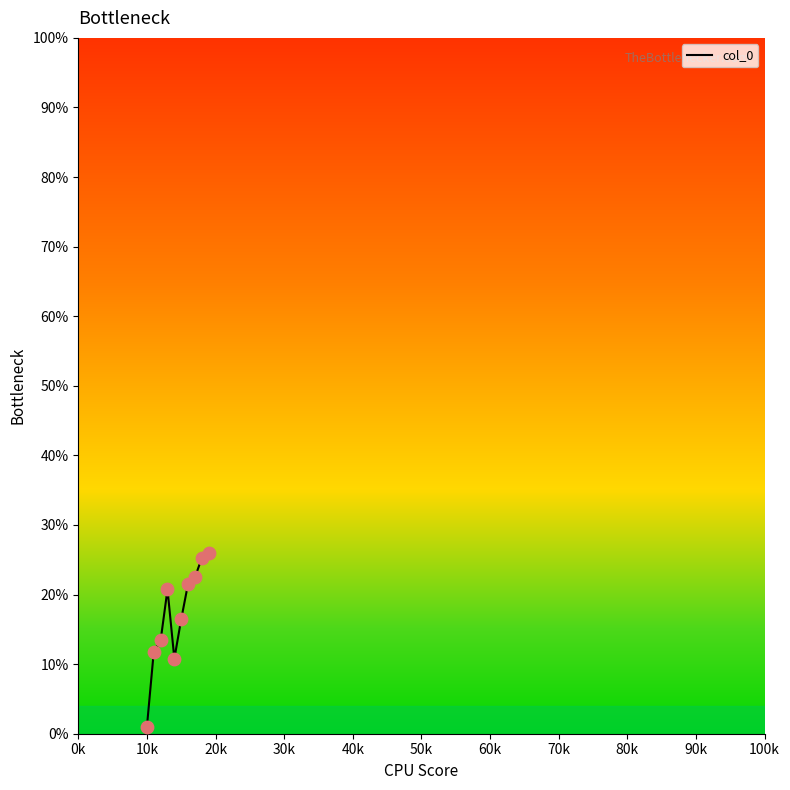

What is the difference between the maximum and minimum values?

25.0